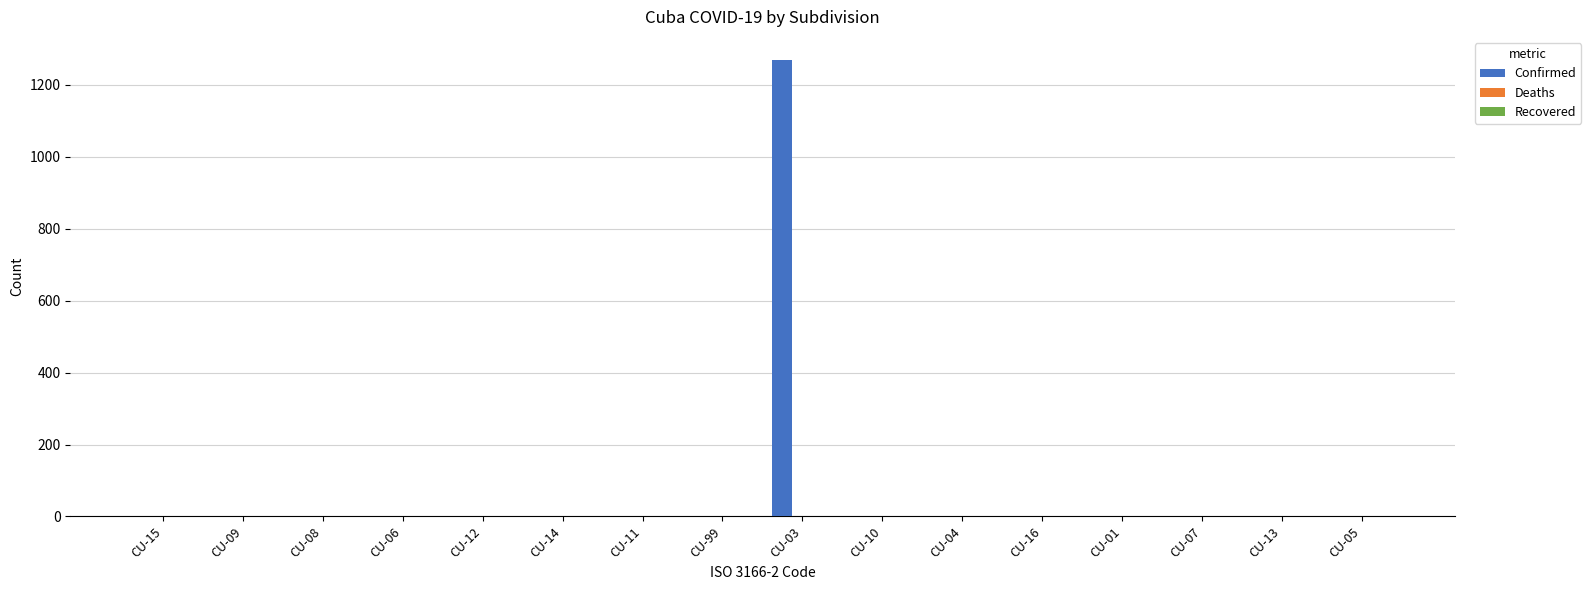

Reading left to right, transcribe all the data shown in this chart.

CU-15=0	CU-09=0	CU-08=0	CU-06=0	CU-12=0	CU-14=0	CU-11=0	CU-99=0	CU-03=1270	CU-10=0	CU-04=0	CU-16=0	CU-01=0	CU-07=0	CU-13=0	CU-05=0